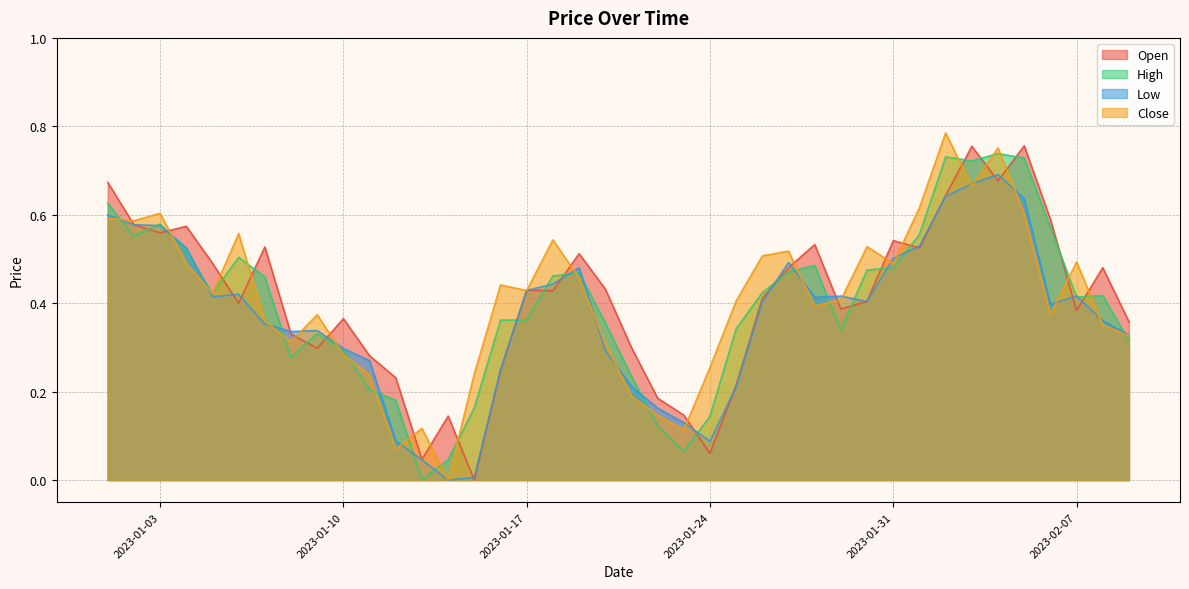

What is the difference between the second highest and minimum values in the High series?

0.7